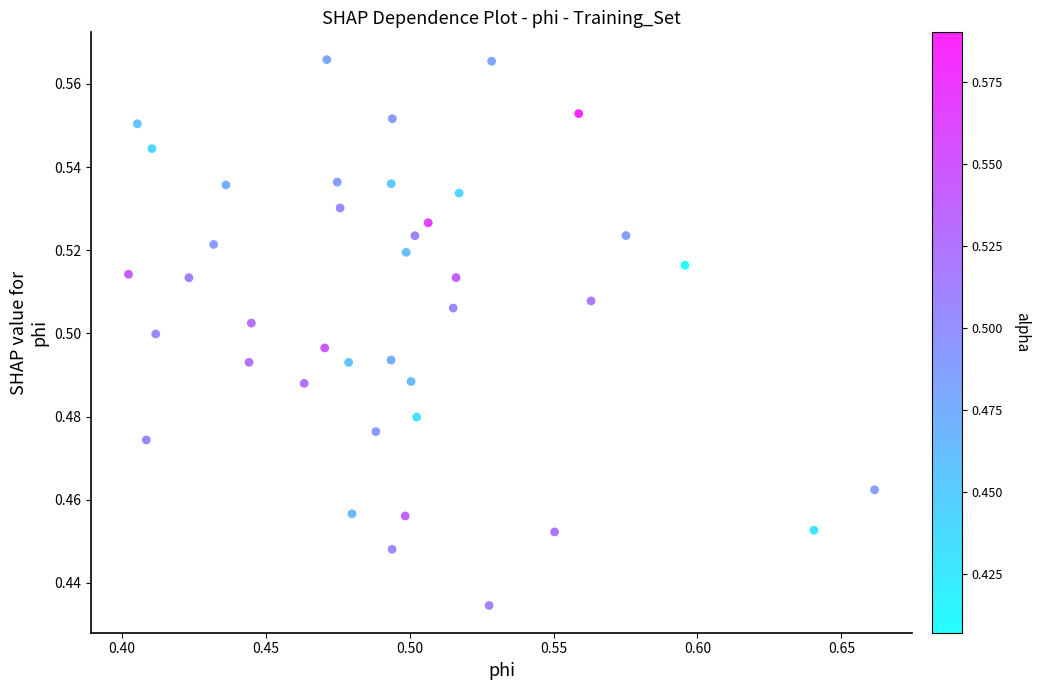

What is the range of X values (max minus min)?

0.3